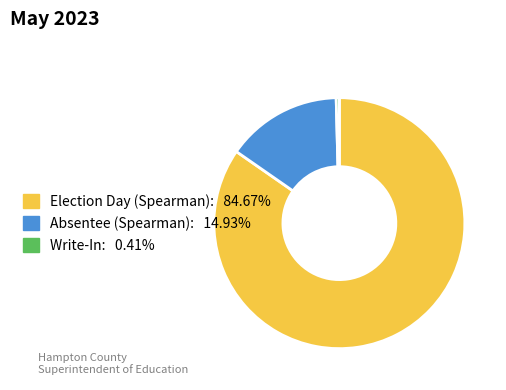

Does any single category account for the majority?

Yes